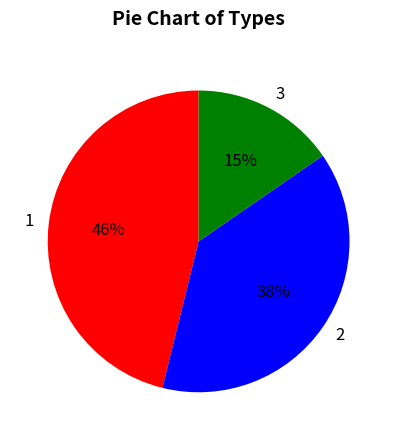

Approximately how many times larger is the value at 3 compared to 2?

0.4